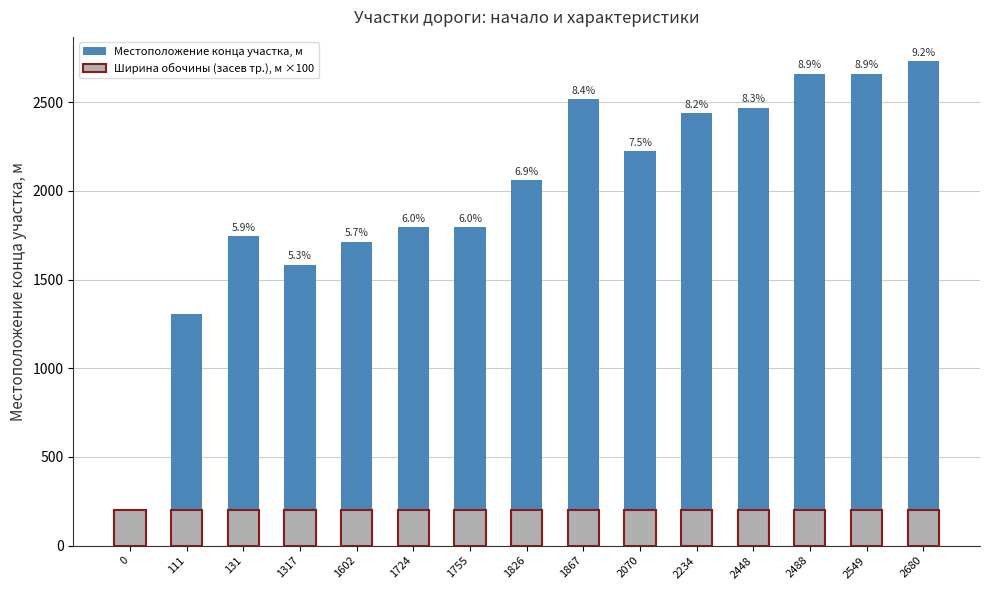

Rank the series by their average value, from lowest to highest.

Ширина обочины (засев тр.), м ×100, Местоположение конца участка, м